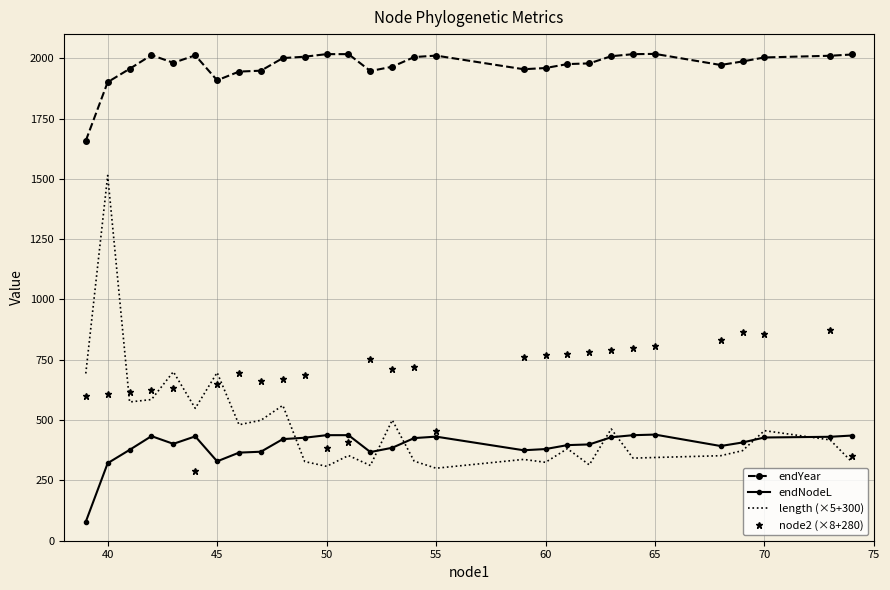

Which series has the largest range (max minus min)?

length (×5+300)